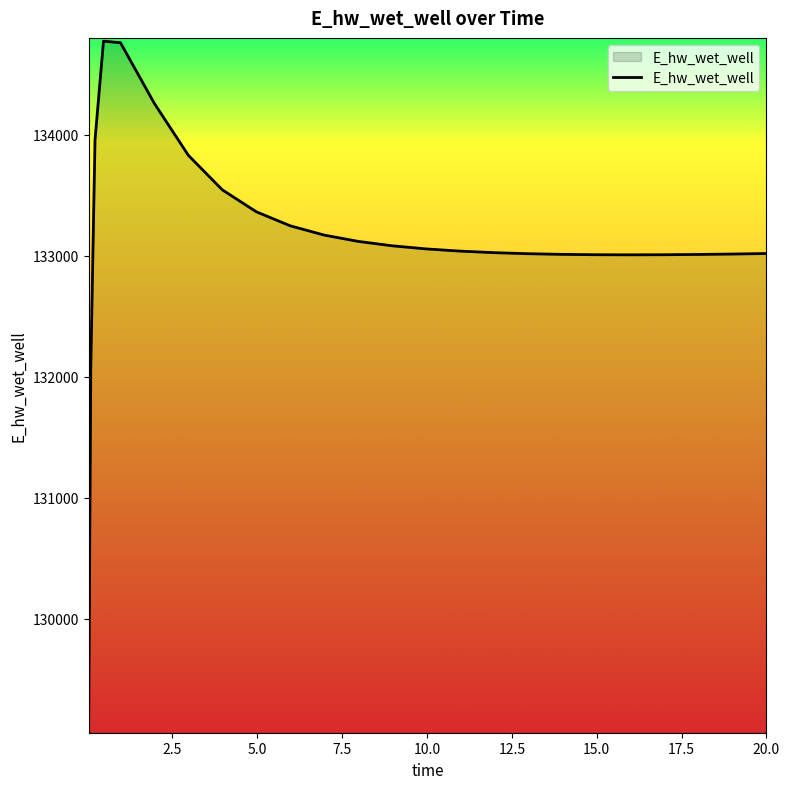

What is the minimum value shown in the chart?

129124.4